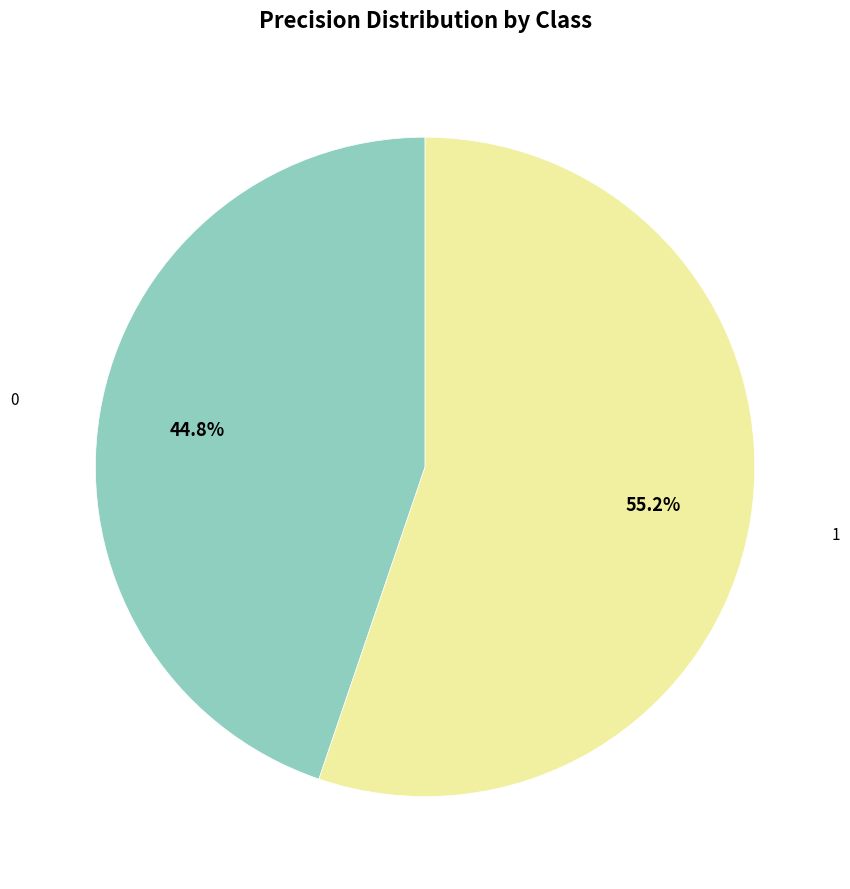

Count the number of slices in the pie.

2